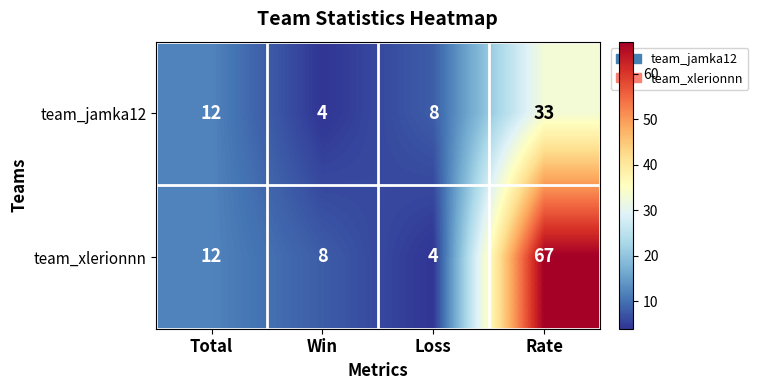

Where is team_jamka12 nearest to the value 18?

Total